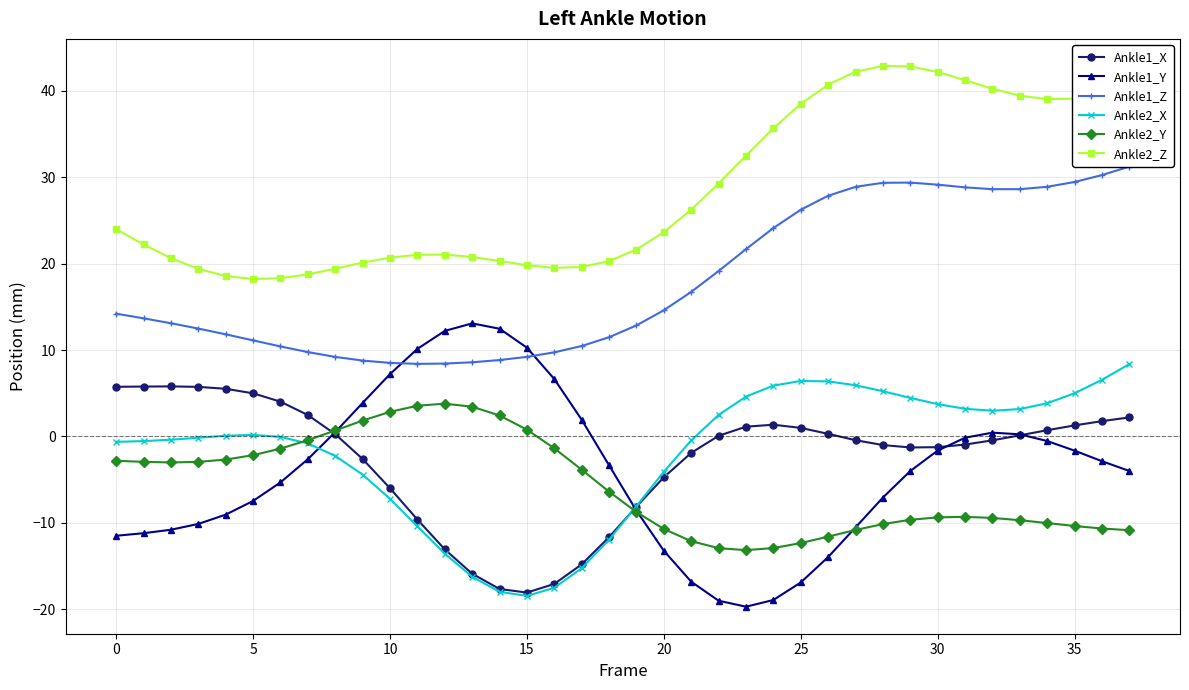

The Ankle2_X series shows 0.5 at 22. True or false?

False